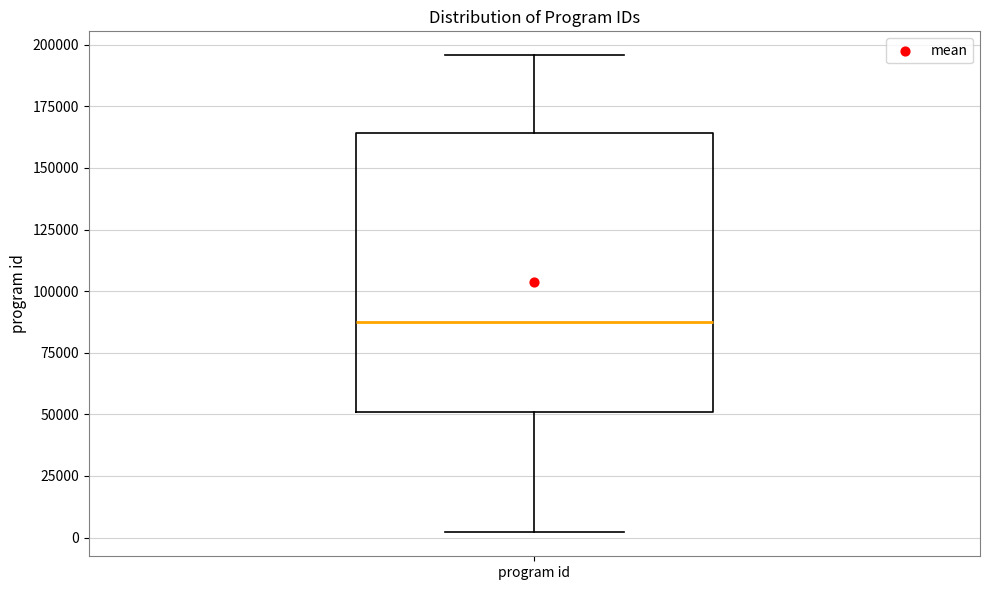

Read this box plot against the y-axis: the position of the median line, the range covered by the box, and the ends of both whiskers. The values are not printed on the chart, so give them approximately, as read against the axis.

median 85000, box 50000 to 165000, whiskers 0 to 195000